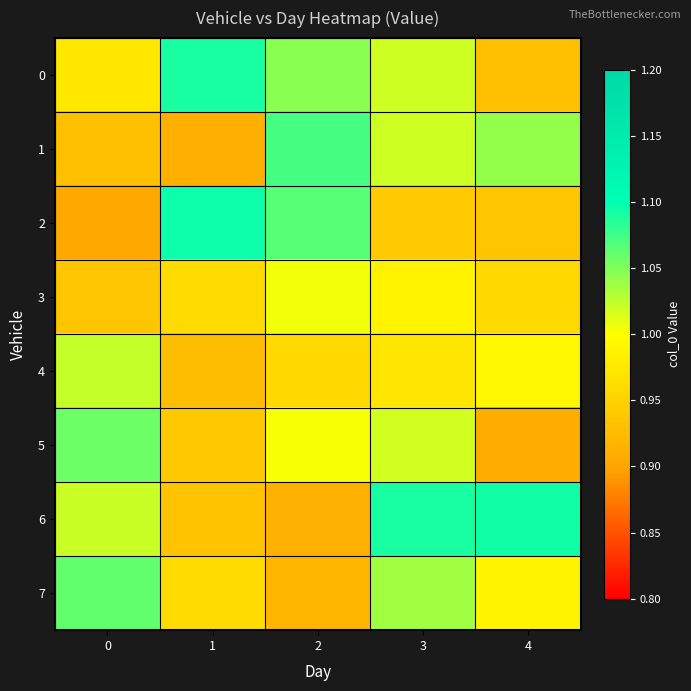

Which series has the widest spread of values?

2